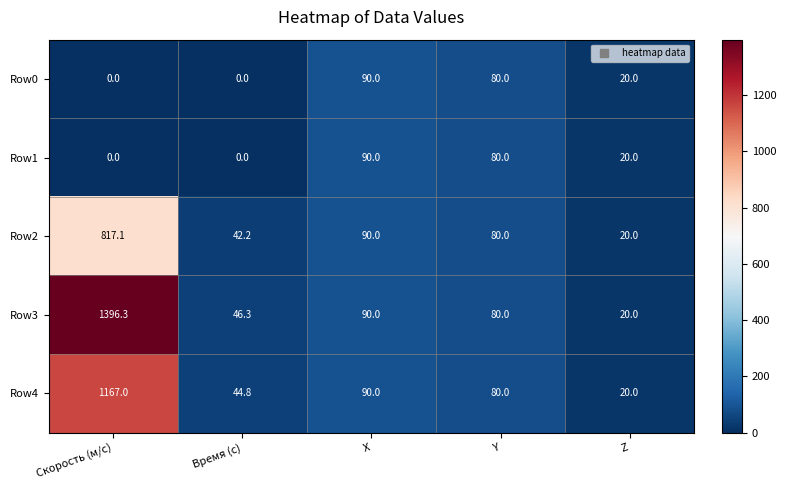

The Row0 series shows 20.0 at Z. True or false?

True